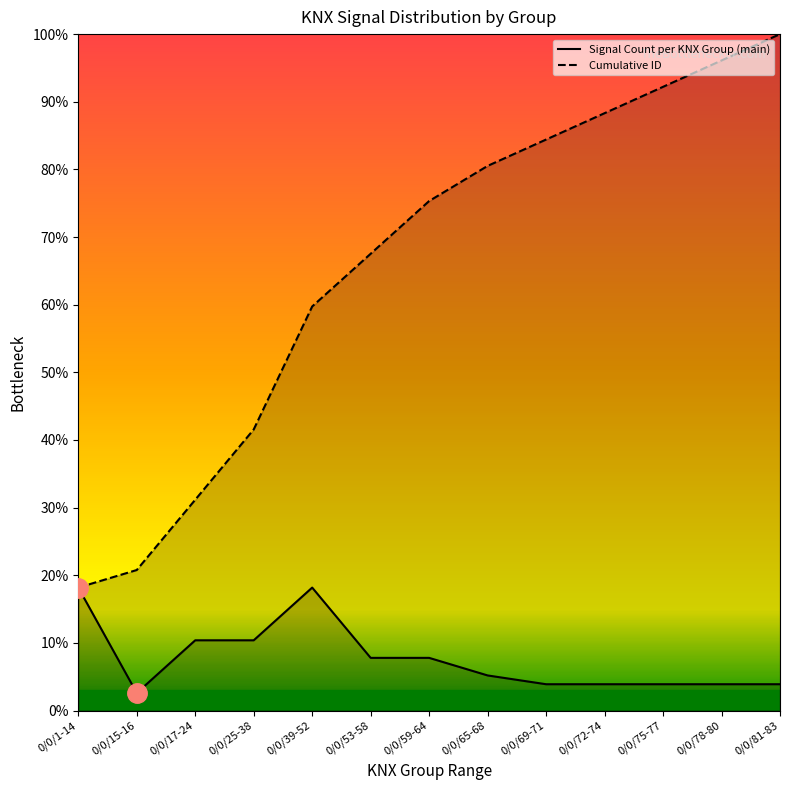

Does the chart display data point markers on the line(s)?

No